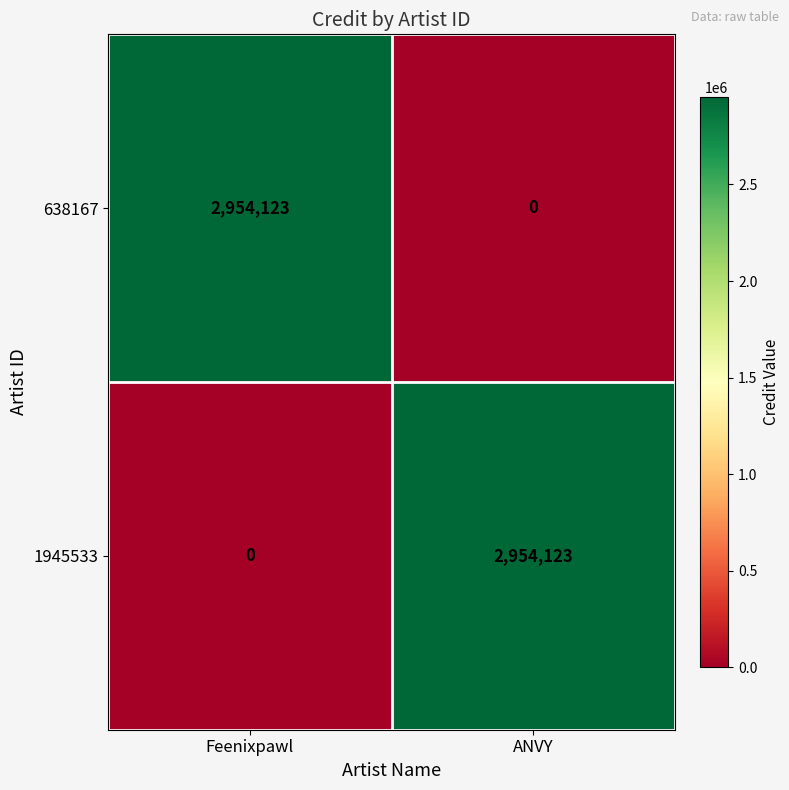

How many distinct data groups are displayed?

2